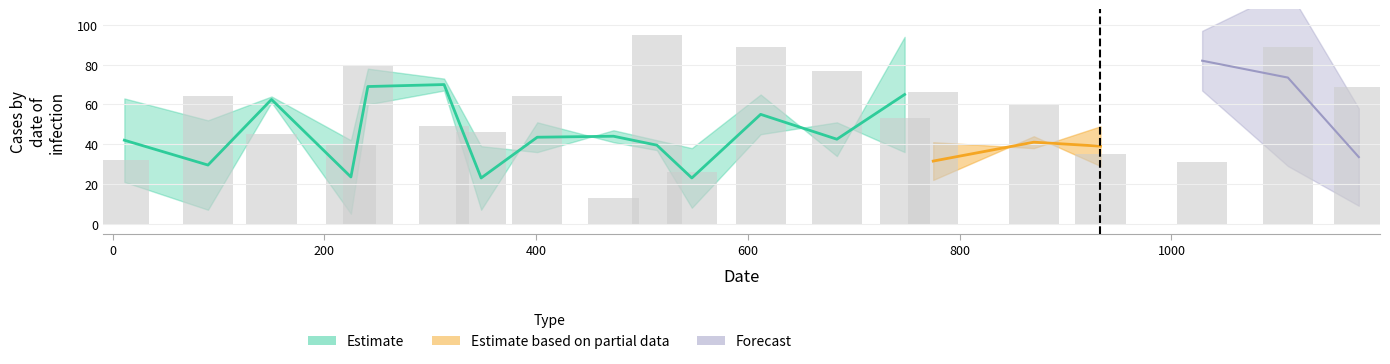

How many bars are there in each group?

6